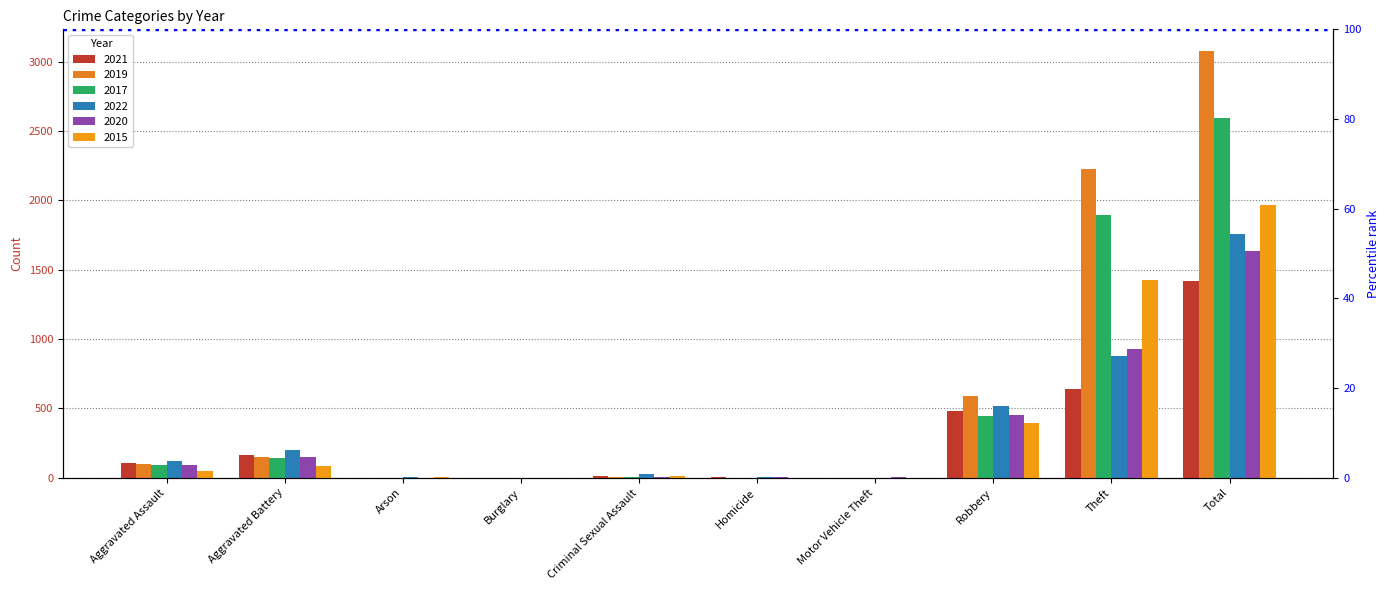

How many distinct data groups are displayed?

6